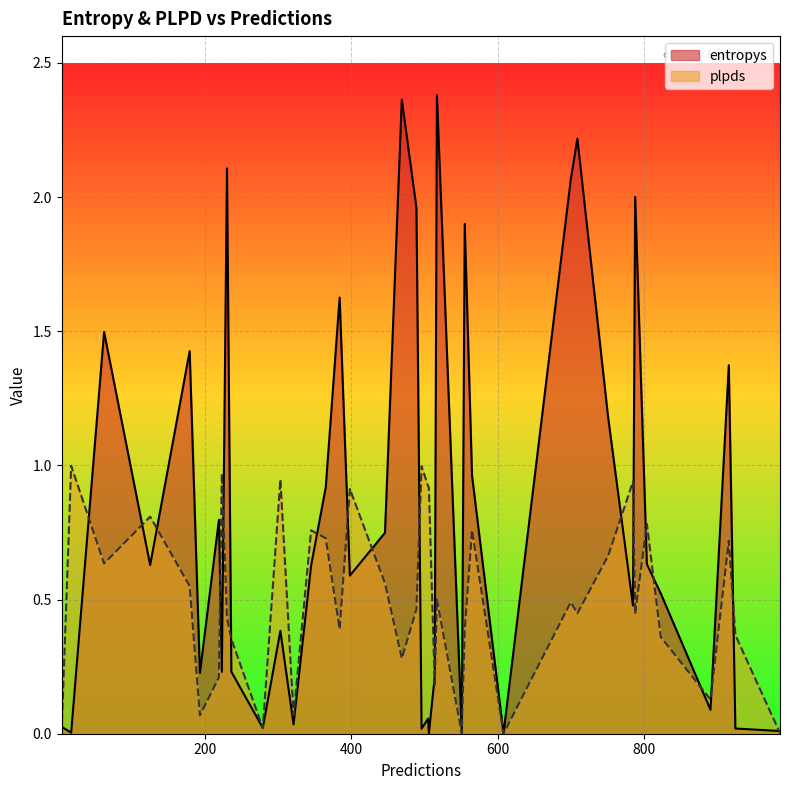

List the series in order of their overall mean, highest first.

entropys, plpds